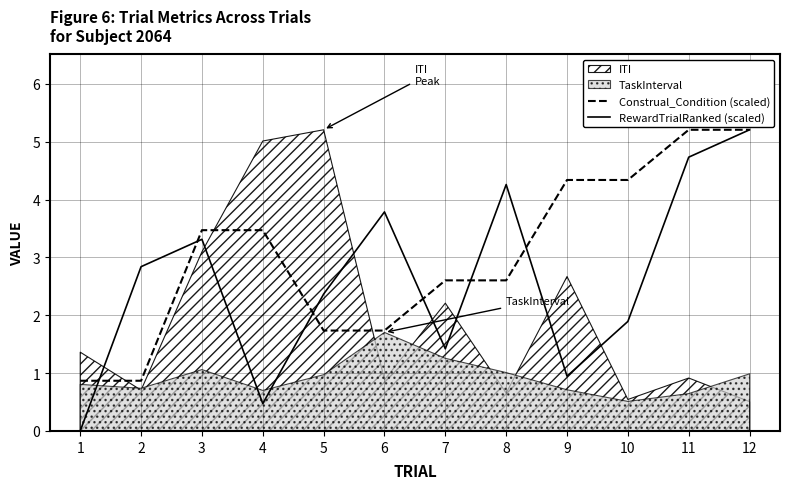

Which series ends up on top after the final intersection of RewardTrialRanked (scaled) and Construal_Condition (scaled)?

Construal_Condition (scaled)